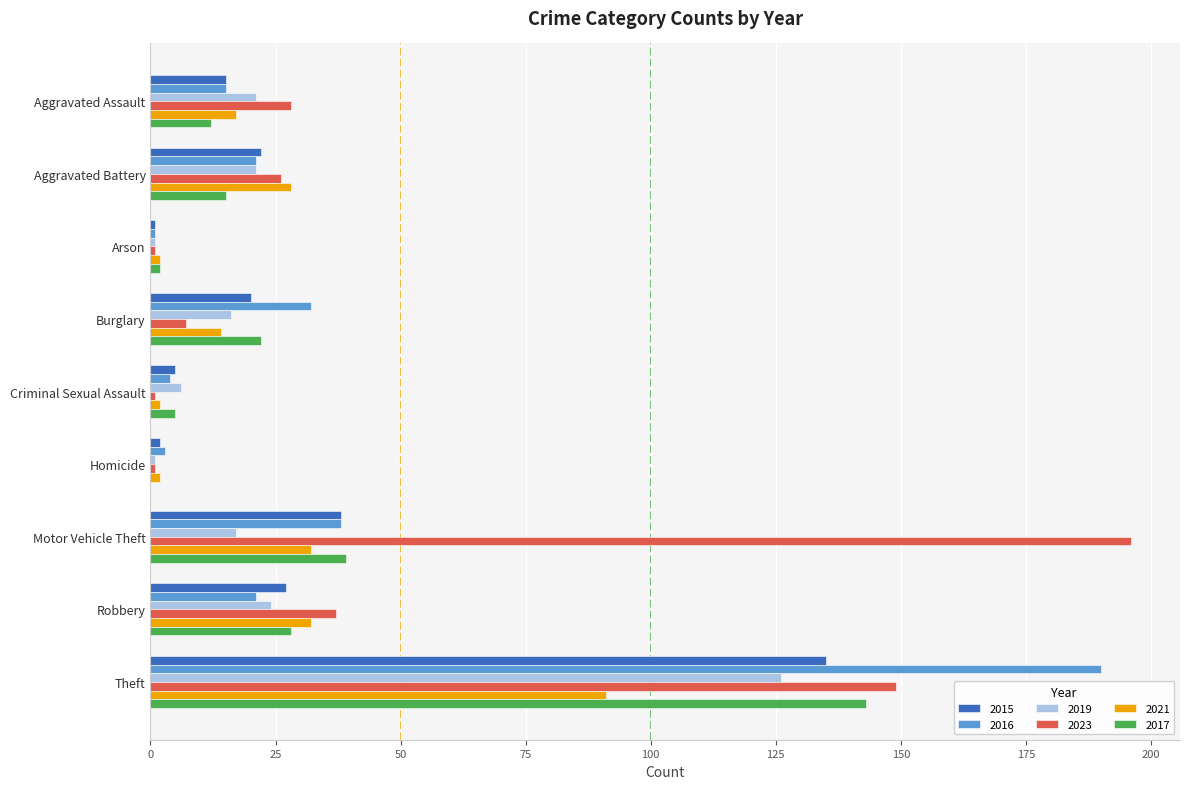

Is the value of 2017 at Aggravated Battery greater than the value of 2015 at Criminal Sexual Assault?

Yes